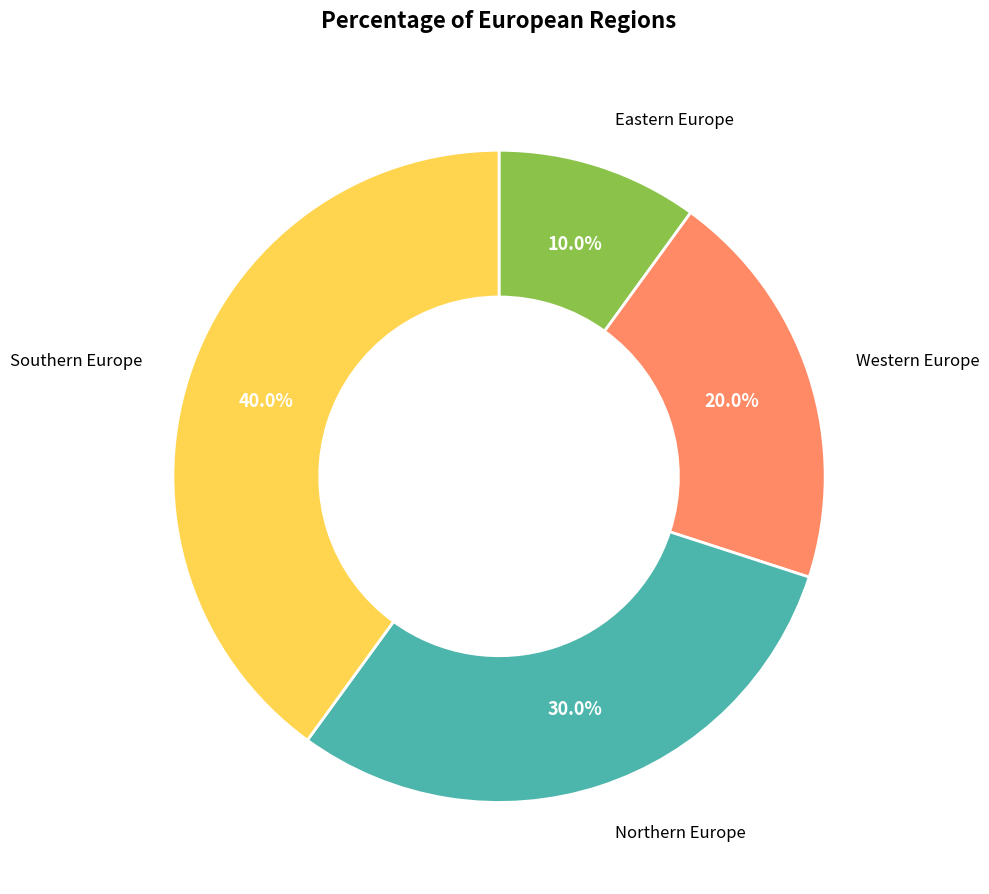

Does any single category account for the majority?

No